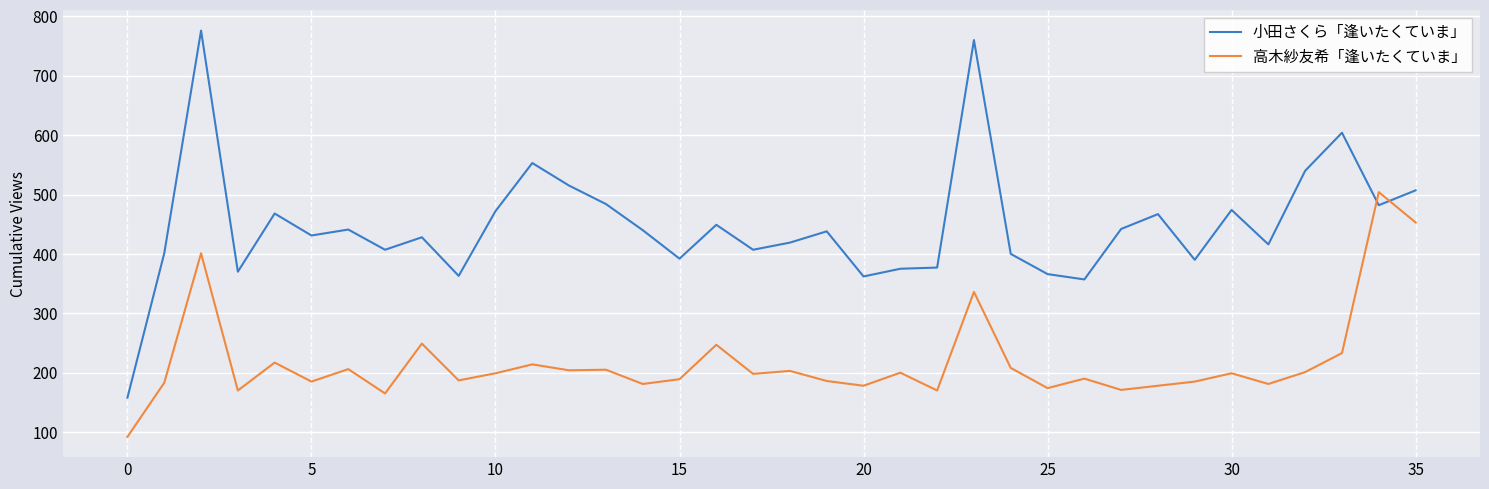

Which series has the widest spread of values?

小田さくら「逢いたくていま」